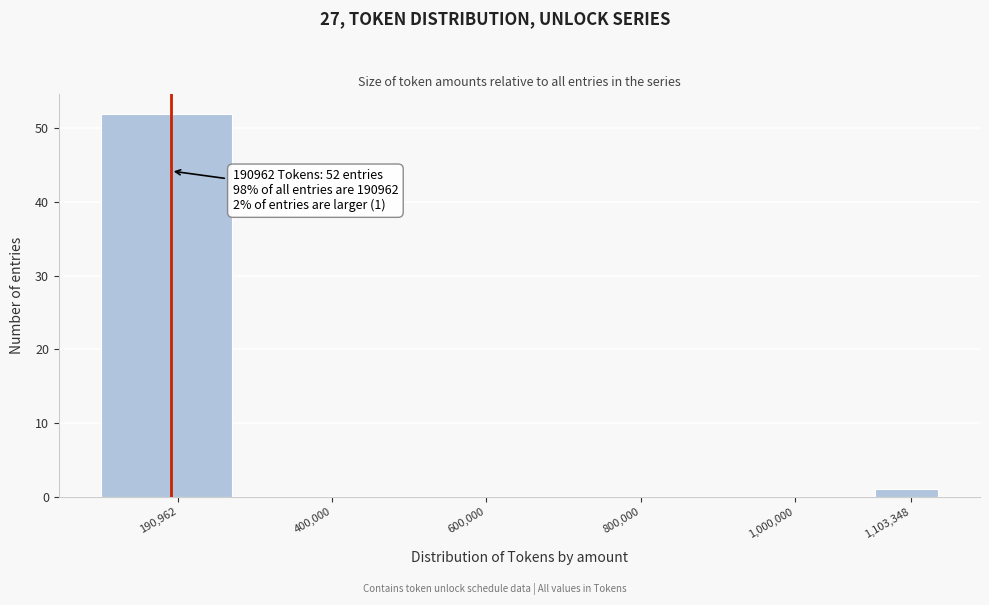

Reading left to right, what are all the values shown in this chart?

190,962=52	400,000=0	600,000=0	800,000=0	1,000,000=0	1,103,348=1